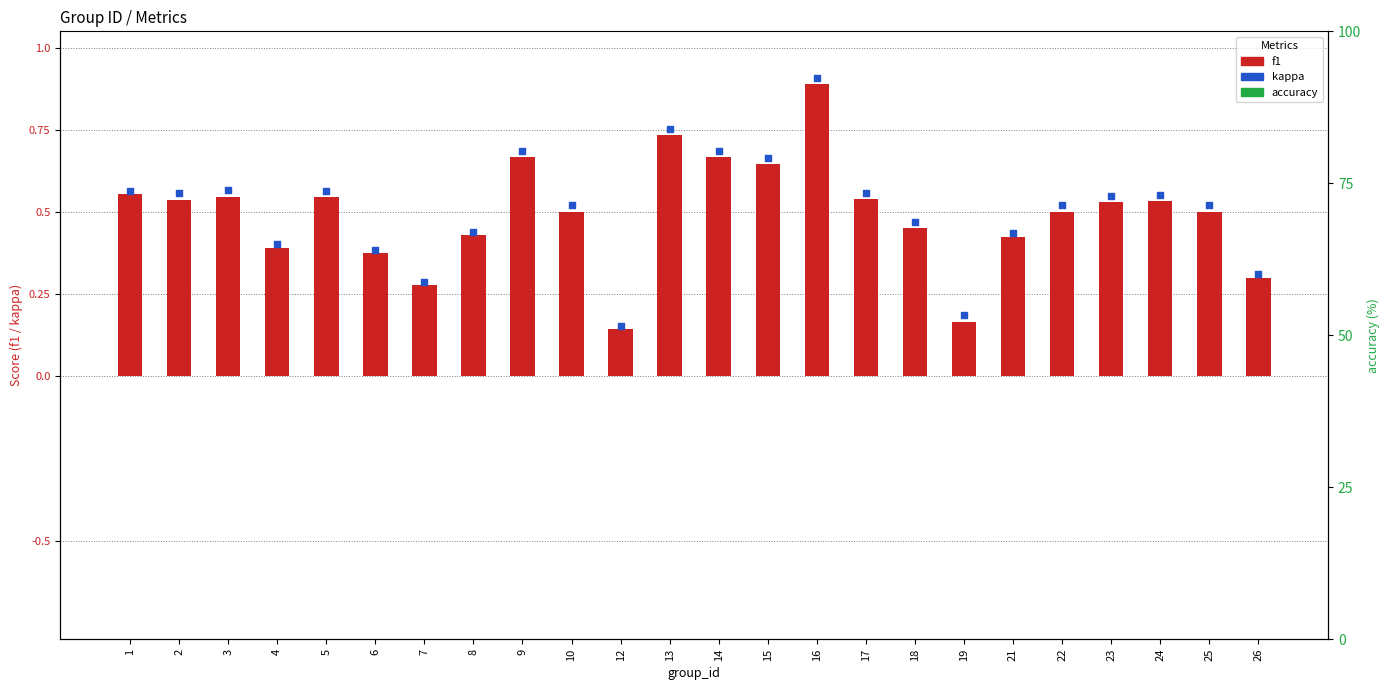

At how many categories does at least one series exceed 2?

24